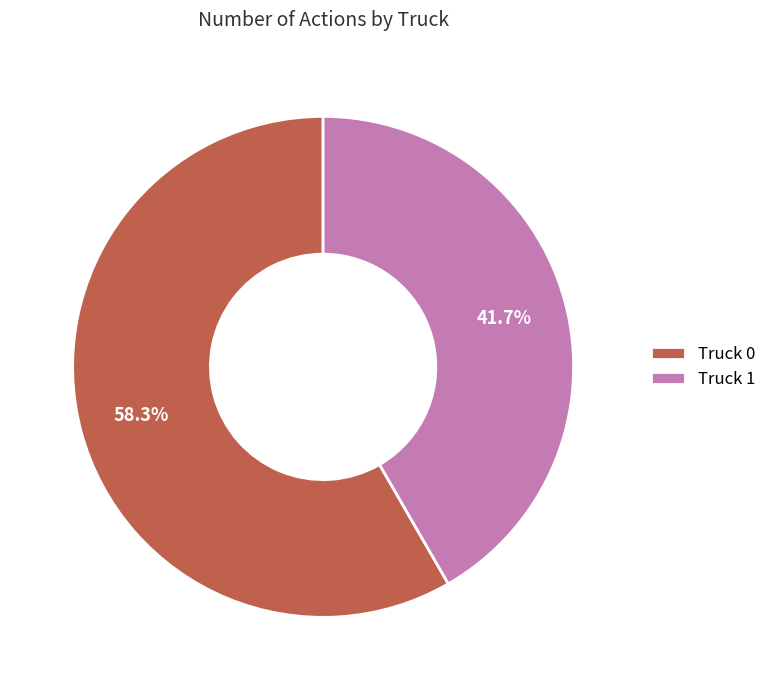

What percentage is the Truck 1 slice, to the nearest percent?

42%